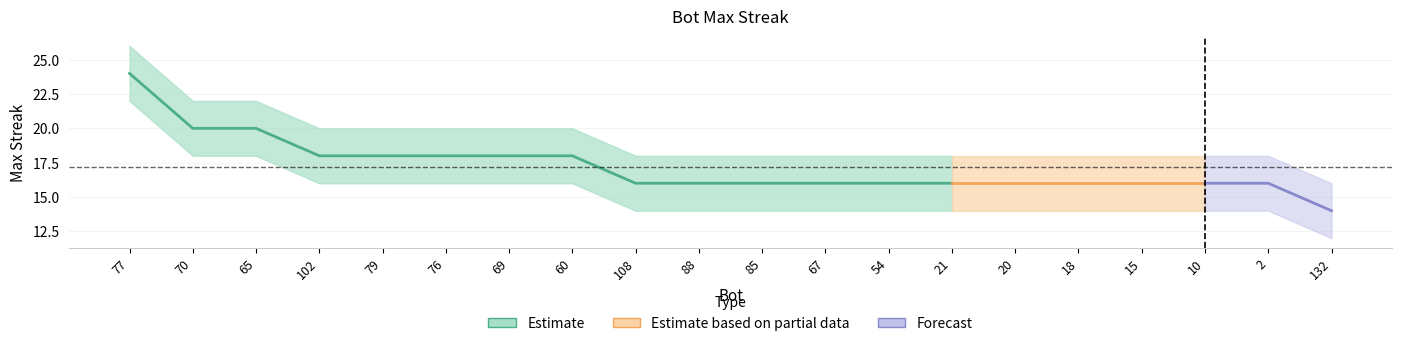

Which label corresponds to the smallest value in the chart?

132